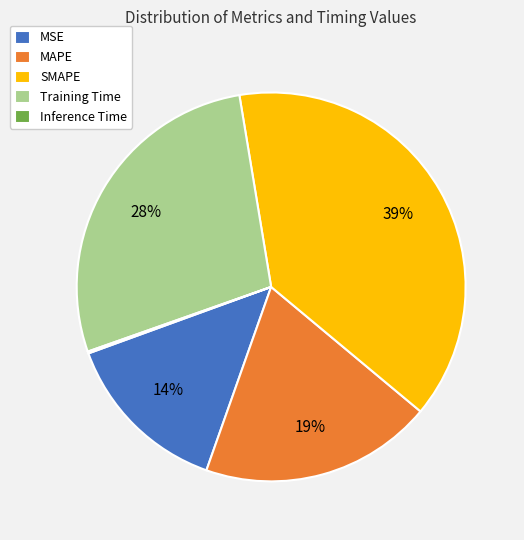

What is the ratio of the value at MSE to the value at SMAPE?

0.4